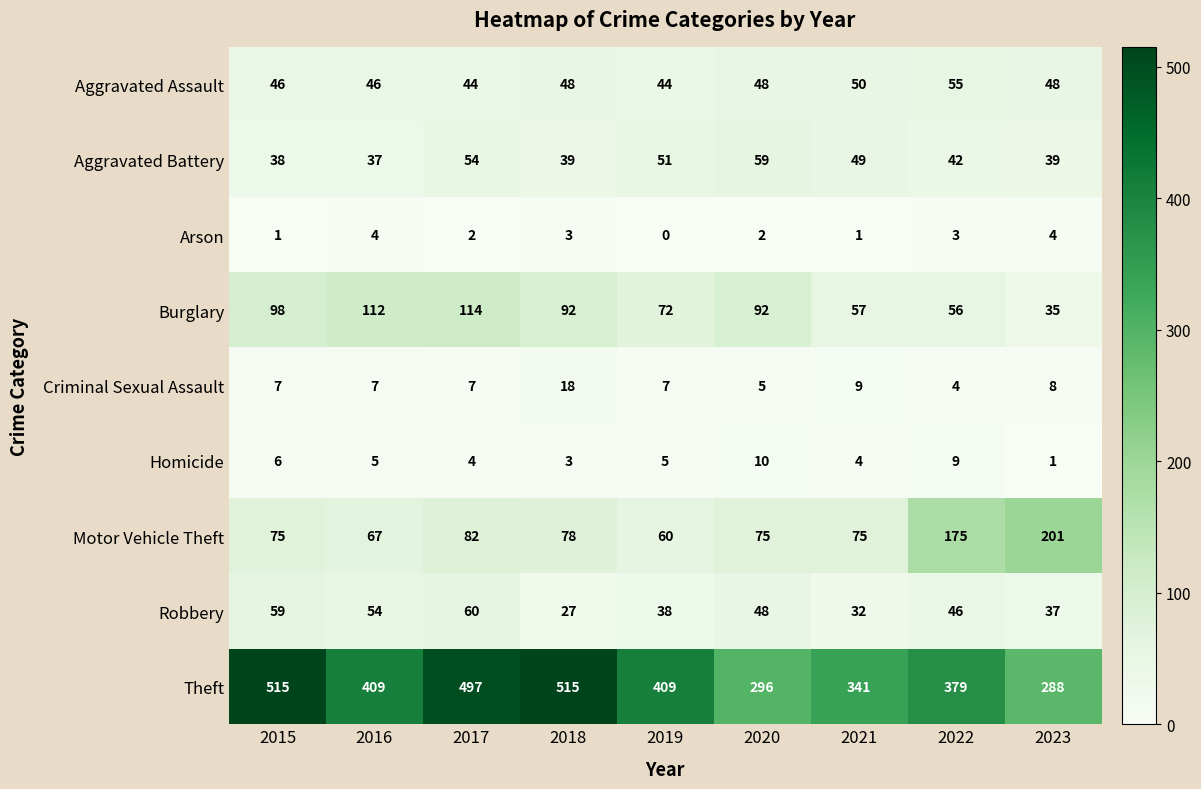

What is the difference between the Theft values at 2017 and 2021?

156